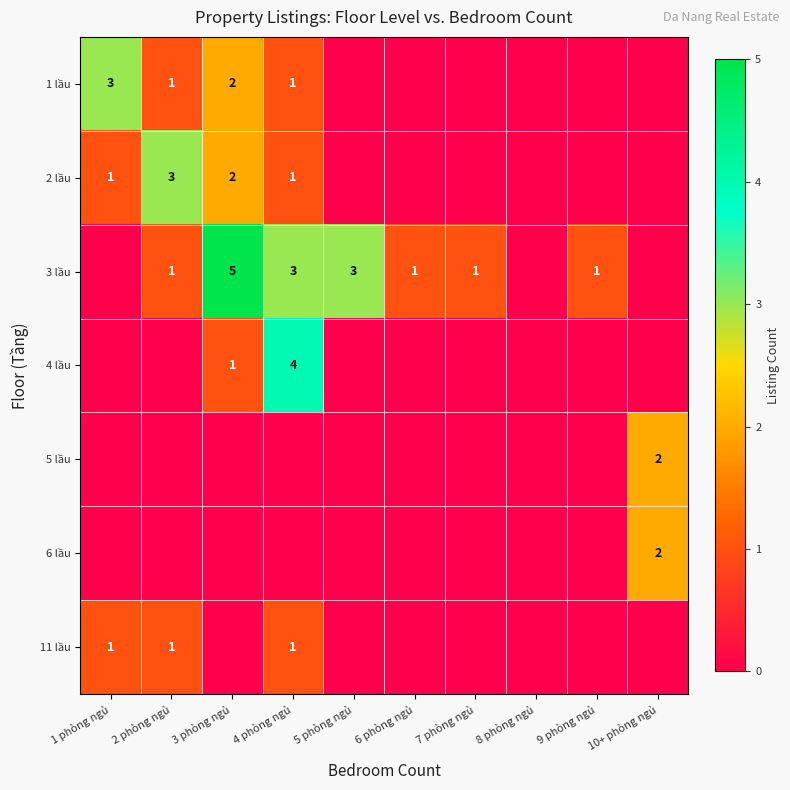

True or false: 3 lầu has a value of 2 at 2 phòng ngủ.

False